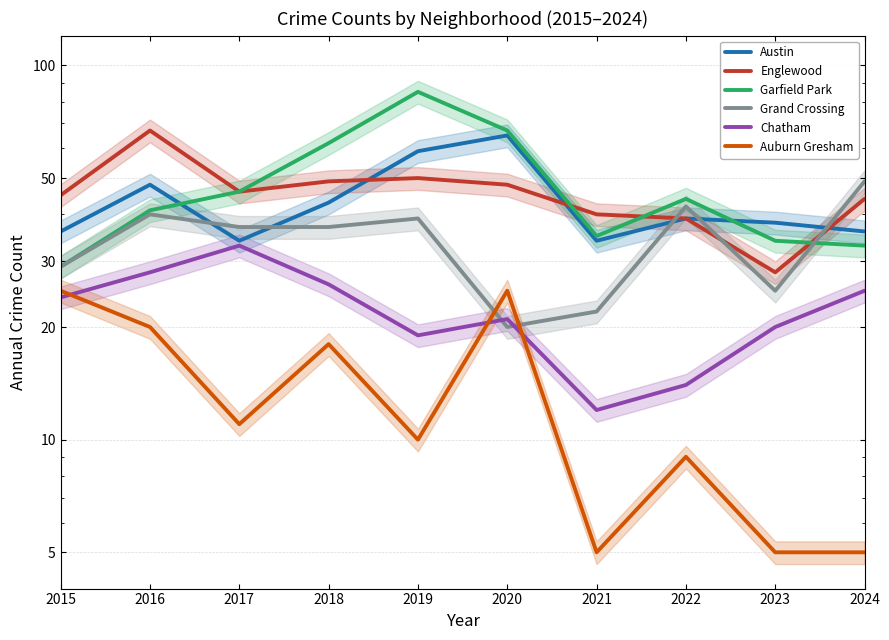

True or false: Auburn Gresham and Austin intersect in this chart.

False